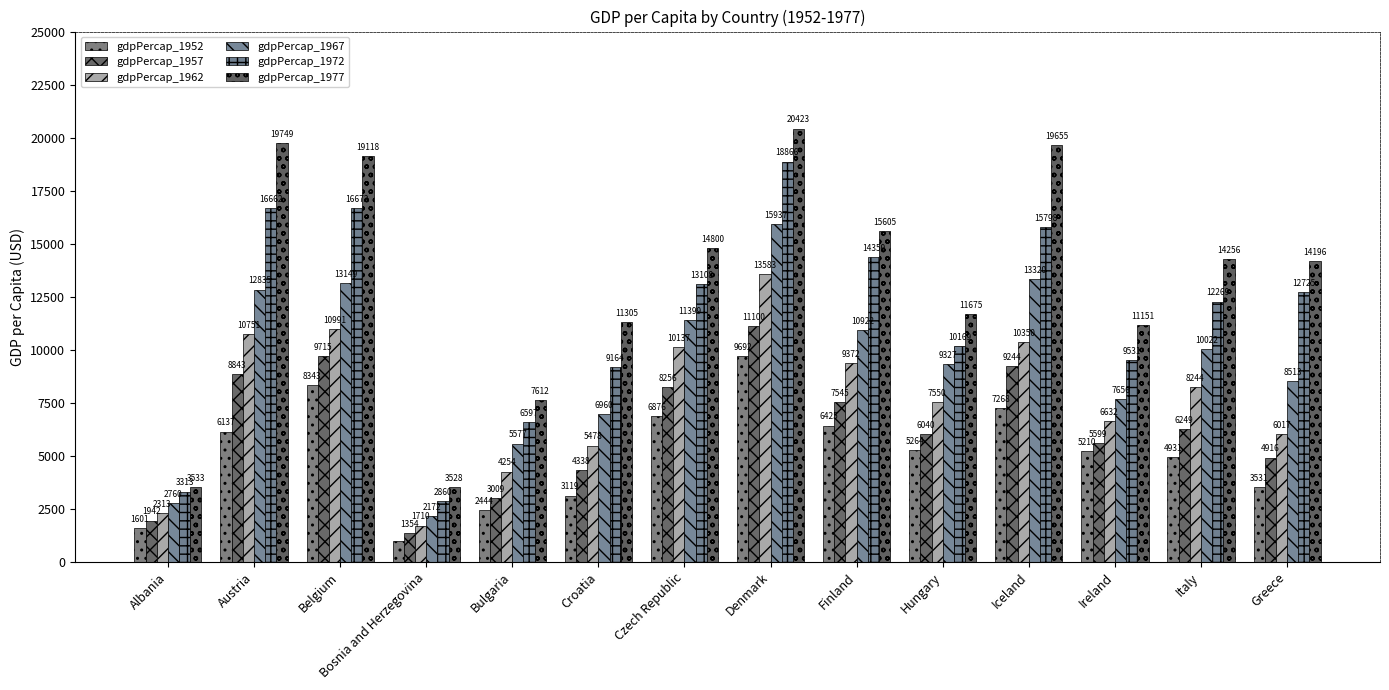

Reading left to right, extract all data points from this chart.

gdpPercap_1952: Albania=1601.1	Austria=6137.1	Belgium=8343.1	Bosnia and Herzegovina=973.5	Bulgaria=2444.3	Croatia=3119.2	Czech Republic=6876.1	Denmark=9692.4	Finland=6424.5	Hungary=5263.7	Iceland=7267.7	Ireland=5210.3	Italy=4931.4	Greece=3530.7
gdpPercap_1957: Albania=1942.3	Austria=8842.6	Belgium=9715.0	Bosnia and Herzegovina=1354.0	Bulgaria=3008.7	Croatia=4338.2	Czech Republic=8256.3	Denmark=11099.7	Finland=7545.4	Hungary=6040.2	Iceland=9244.0	Ireland=5599.1	Italy=6248.7	Greece=4916.3
gdpPercap_1962: Albania=2312.9	Austria=10750.7	Belgium=10991.2	Bosnia and Herzegovina=1709.7	Bulgaria=4254.3	Croatia=5477.9	Czech Republic=10136.9	Denmark=13583.3	Finland=9371.8	Hungary=7550.4	Iceland=10350.2	Ireland=6631.6	Italy=8243.6	Greece=6017.2
gdpPercap_1967: Albania=2760.2	Austria=12834.6	Belgium=13149.0	Bosnia and Herzegovina=2172.4	Bulgaria=5577.0	Croatia=6960.3	Czech Republic=11399.4	Denmark=15937.2	Finland=10921.6	Hungary=9326.6	Iceland=13319.9	Ireland=7655.6	Italy=10022.4	Greece=8513.1
gdpPercap_1972: Albania=3313.4	Austria=16661.6	Belgium=16672.1	Bosnia and Herzegovina=2860.2	Bulgaria=6597.5	Croatia=9164.1	Czech Republic=13108.5	Denmark=18866.2	Finland=14358.9	Hungary=10168.7	Iceland=15798.1	Ireland=9530.8	Italy=12269.3	Greece=12724.8
gdpPercap_1977: Albania=3533.0	Austria=19749.4	Belgium=19118.0	Bosnia and Herzegovina=3528.5	Bulgaria=7612.2	Croatia=11305.4	Czech Republic=14800.2	Denmark=20422.9	Finland=15605.4	Hungary=11674.8	Iceland=19655.0	Ireland=11151.0	Italy=14256.0	Greece=14195.5